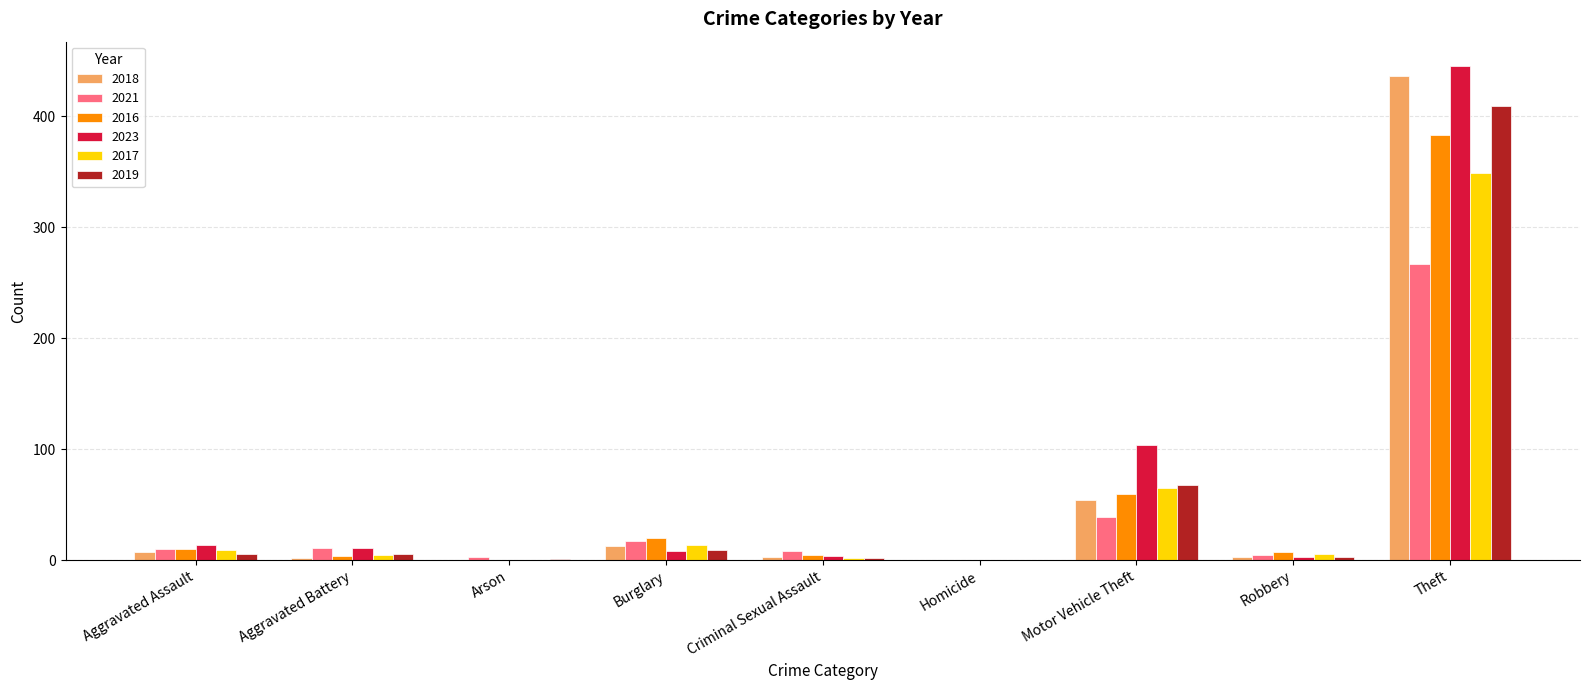

The 2017 series shows 14 at Burglary. True or false?

True